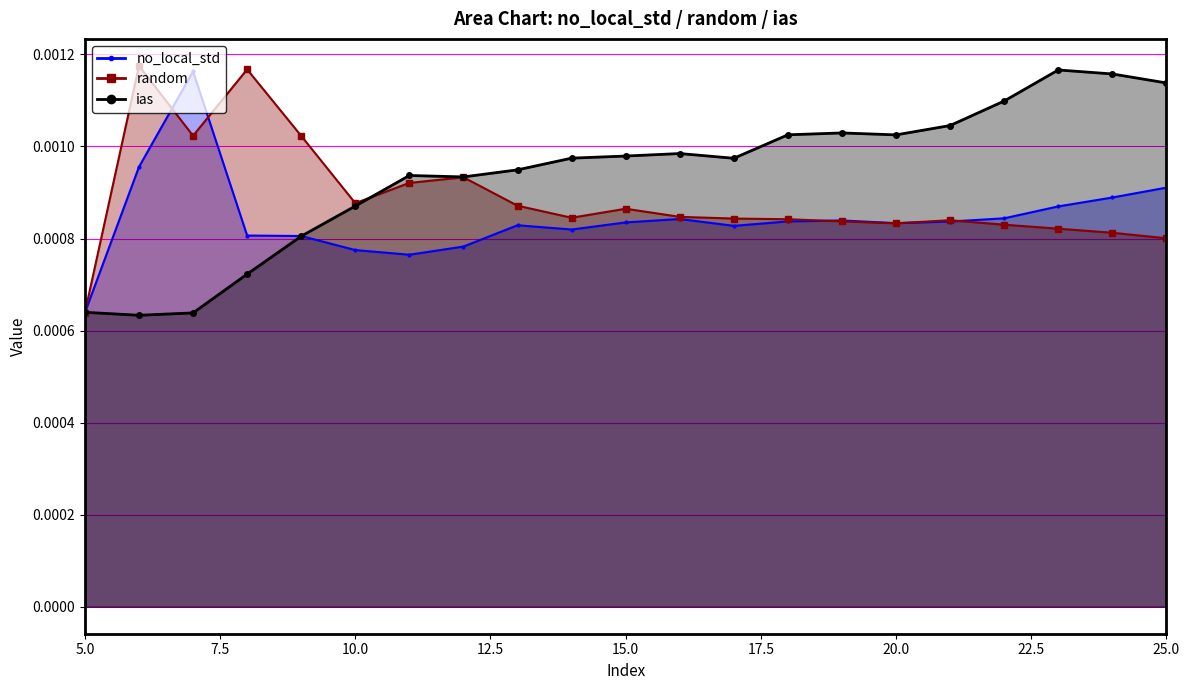

True or false: random and ias cross at least once.

True